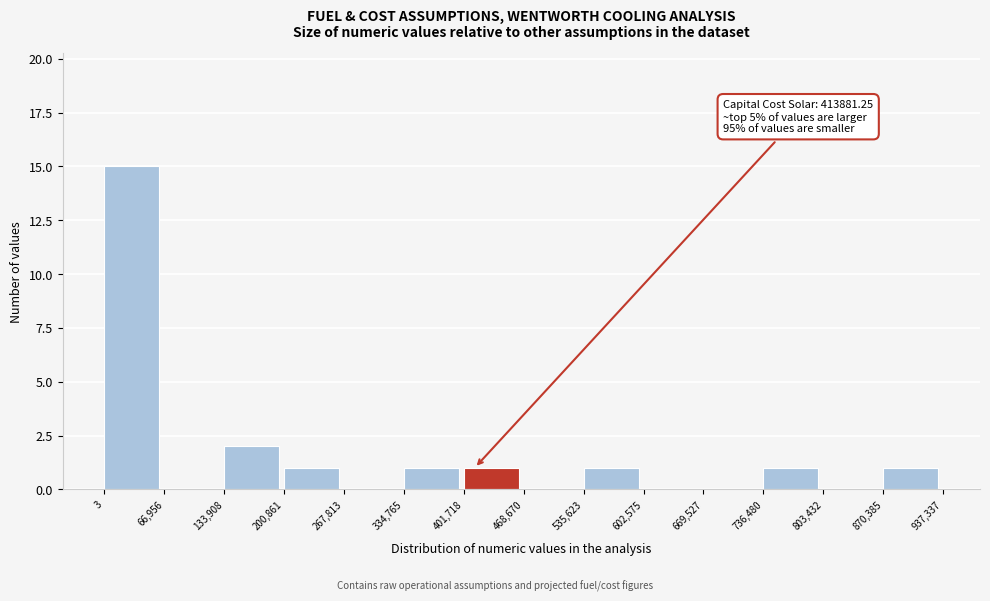

Which range on the x-axis has the tallest bar?

3 to 66,956